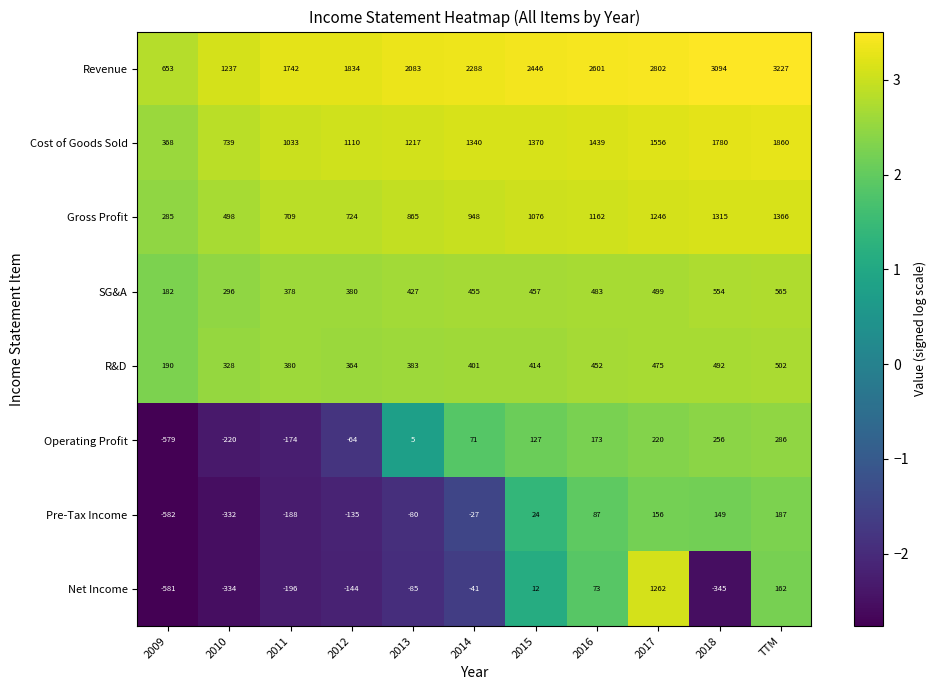

Is it true that Pre-Tax Income equals 92 at 2017?

False